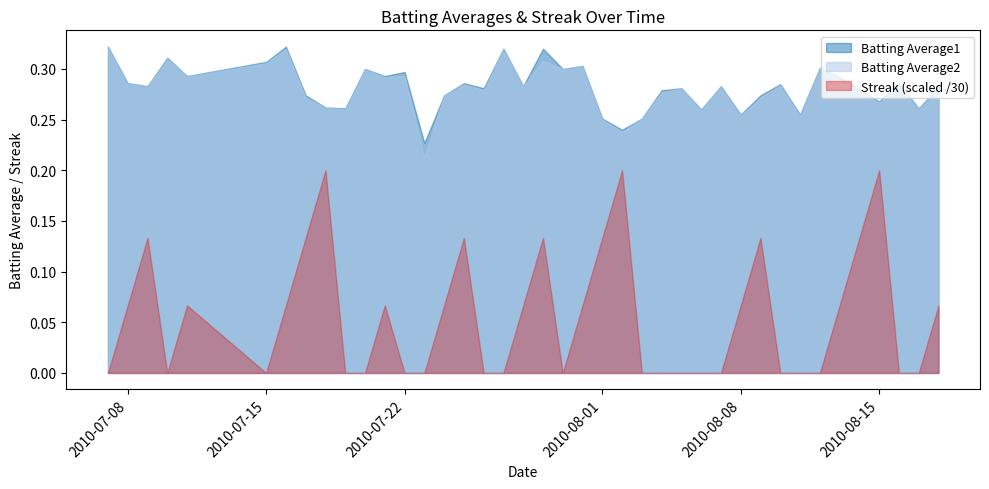

The Batting Average1 series shows 0.5 at 2010-07-20. True or false?

False